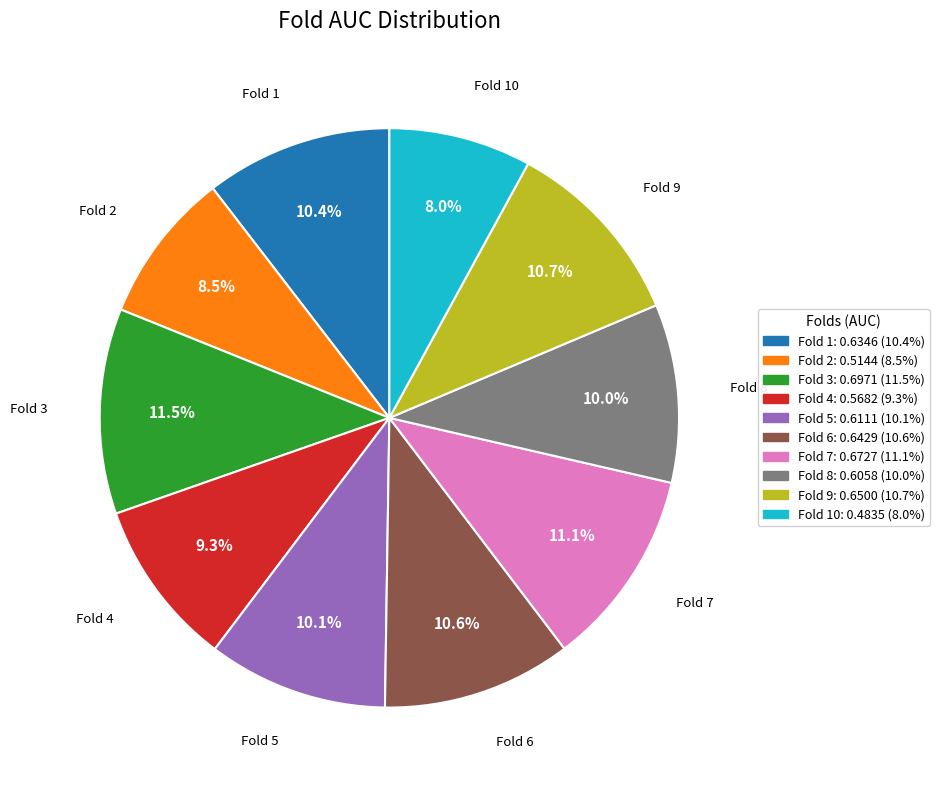

Is there a majority slice in this chart?

No